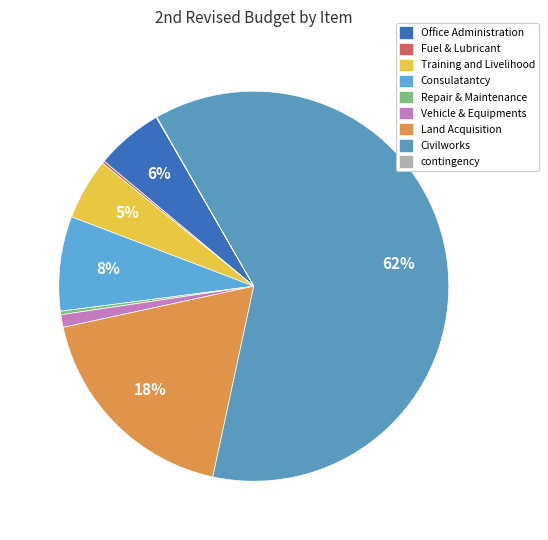

What is the largest slice in the pie chart?

Civilworks